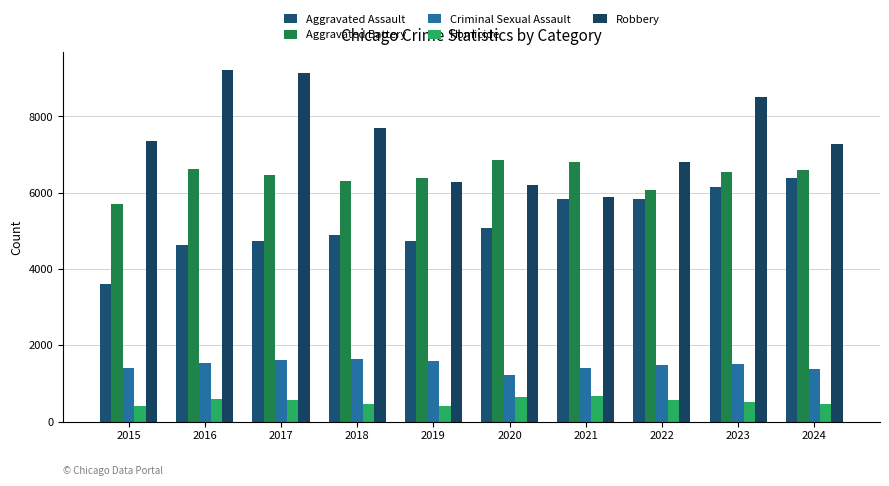

What is the difference between the Robbery values at 2021 and 2018?

1814